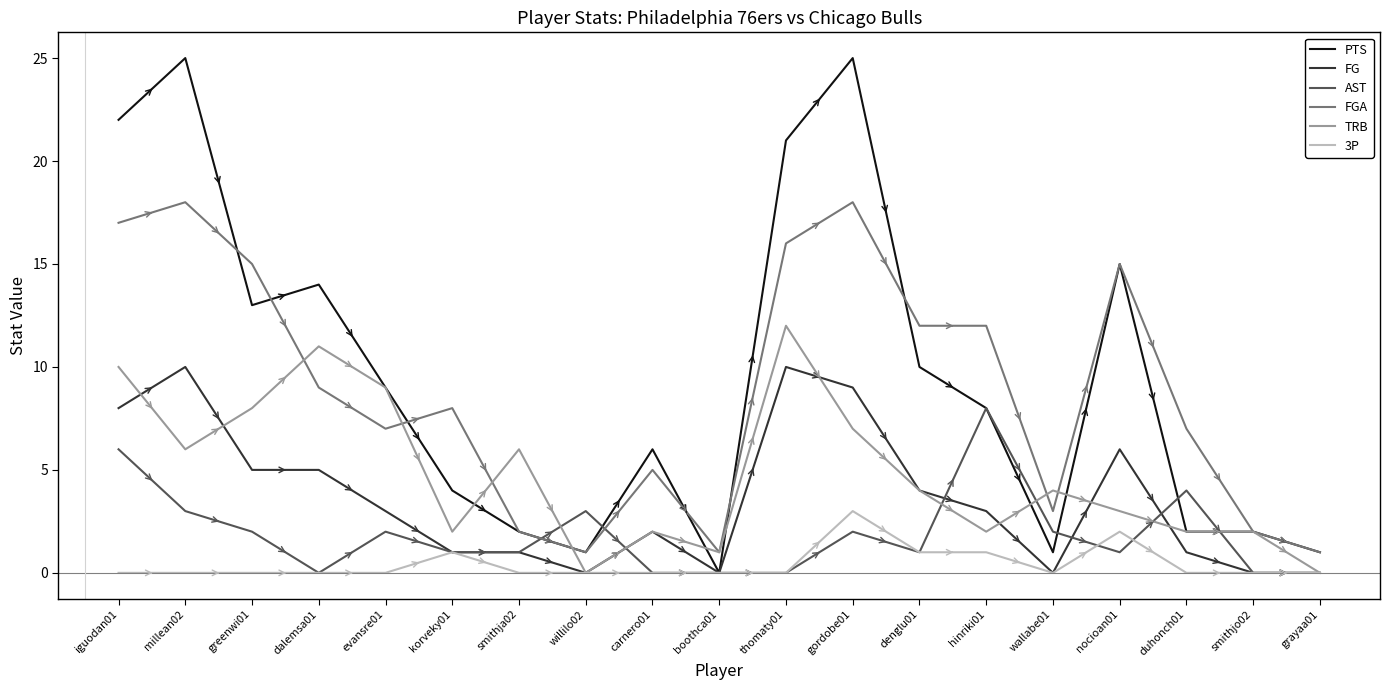

After their last crossing, which series has the higher values: TRB or FGA?

FGA